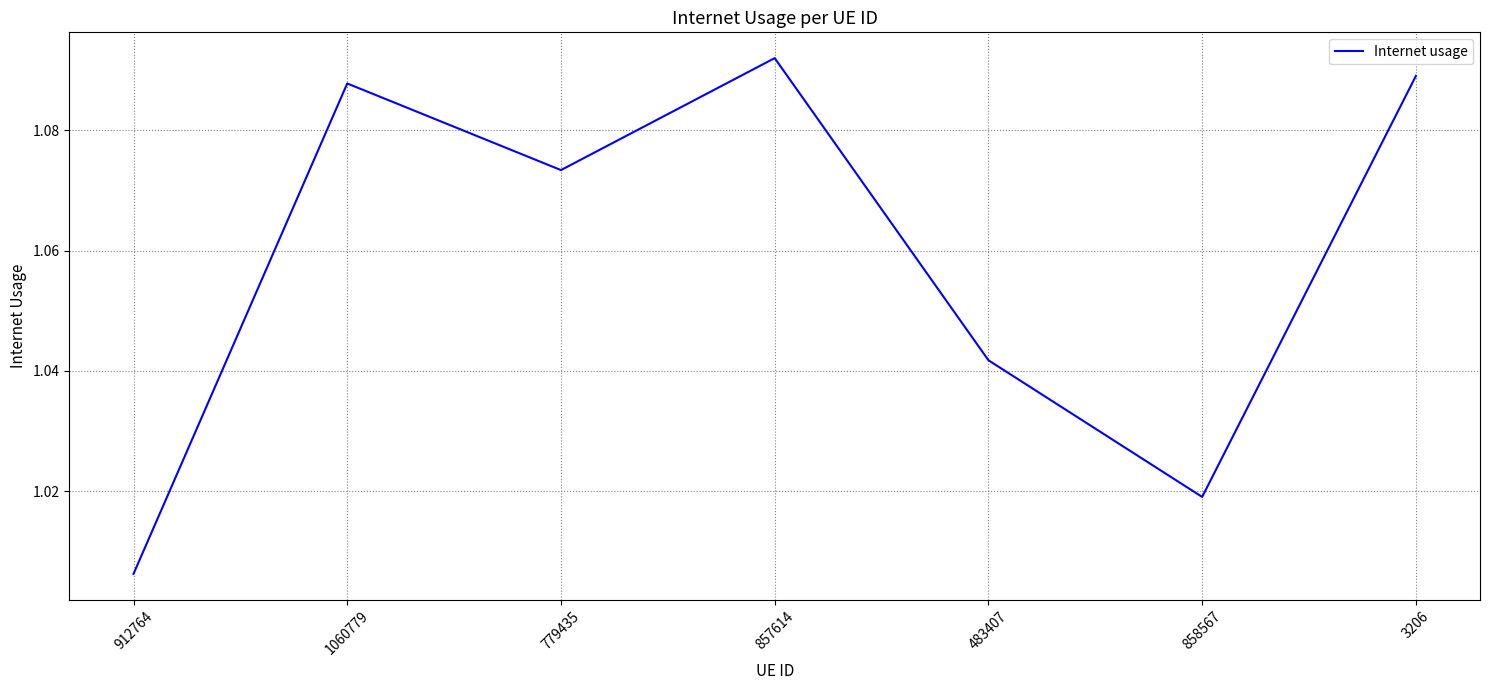

At which label is the value closest to 1?

912764